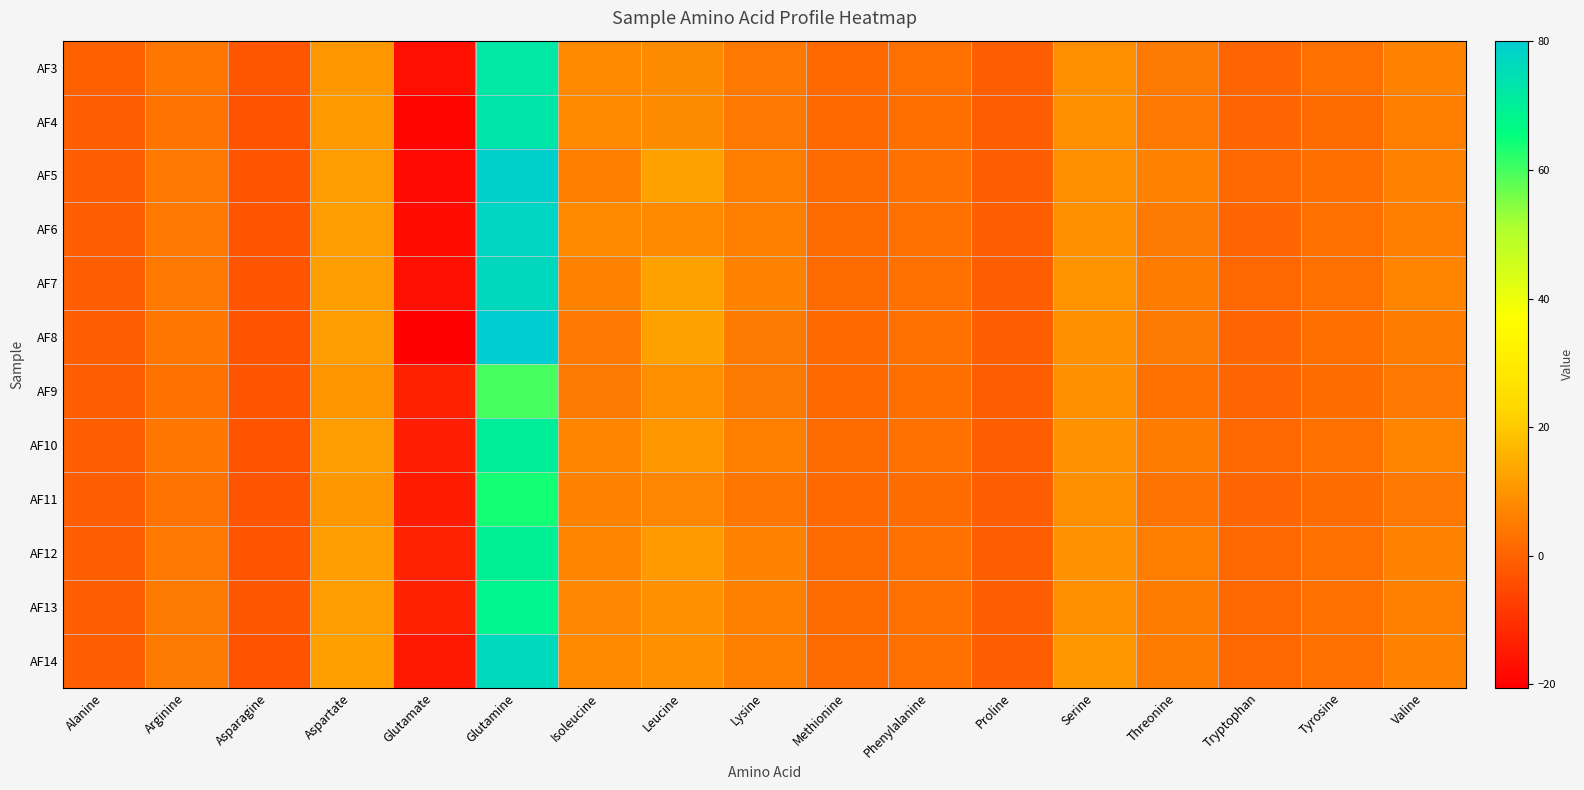

Between Alanine and Leucine, which is larger?

Leucine